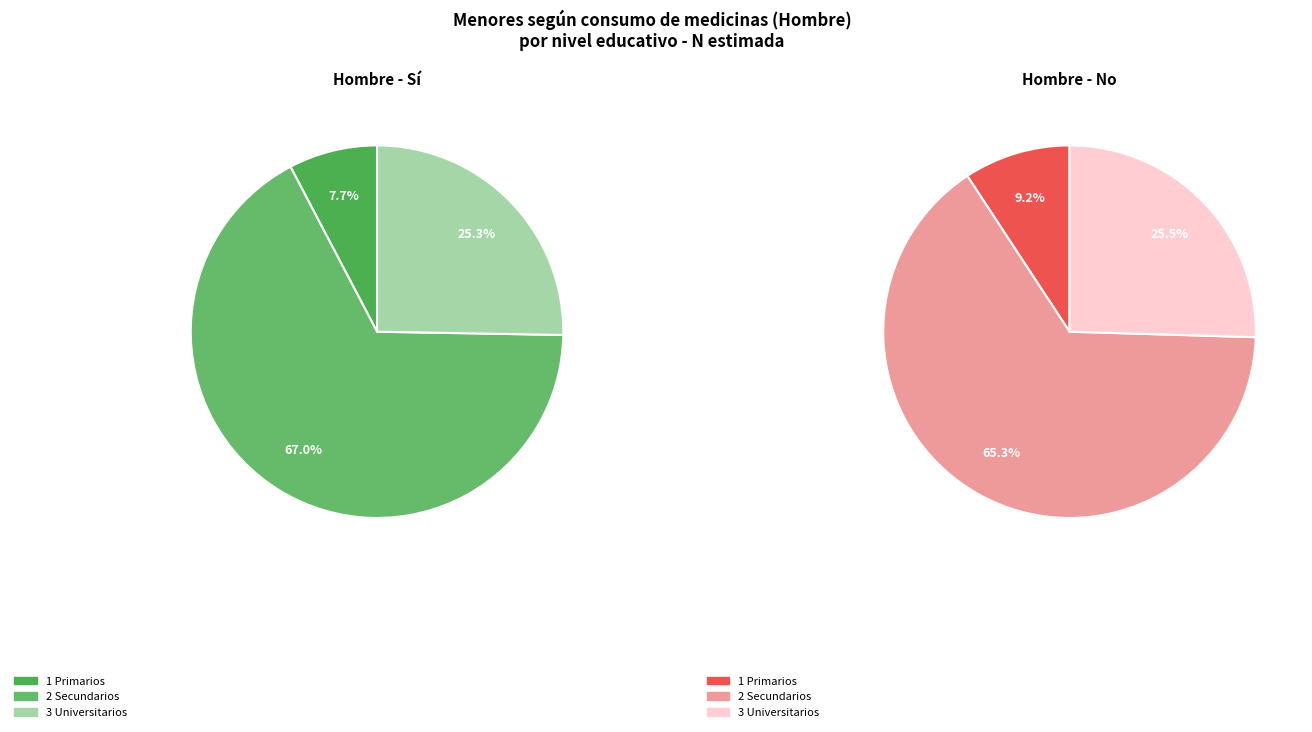

To the nearest percent, what is the difference between the Universitarios and Primarios slice percentages?

18%